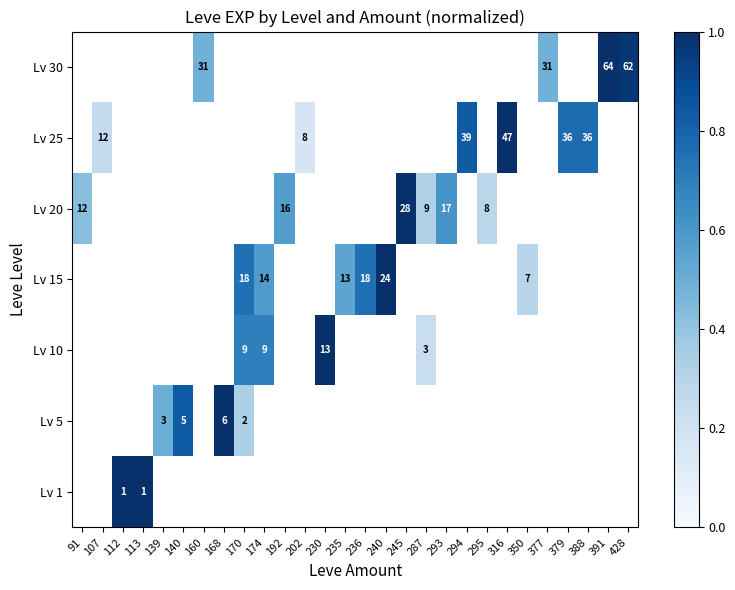

How many values in row_3 are above zero?

6